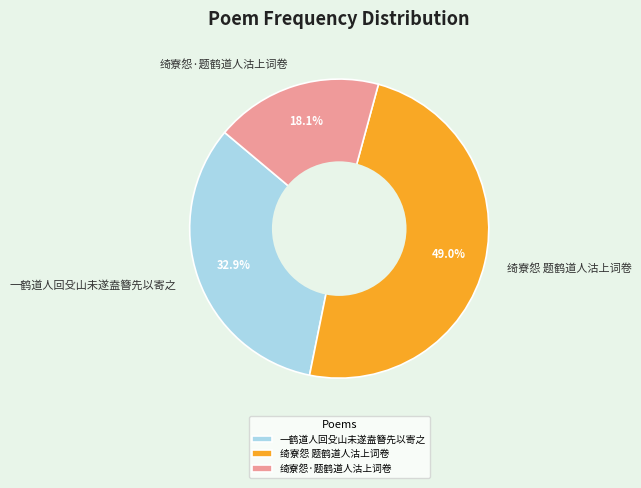

To the nearest percent, what is the difference between the largest and smallest slice percentages?

31%